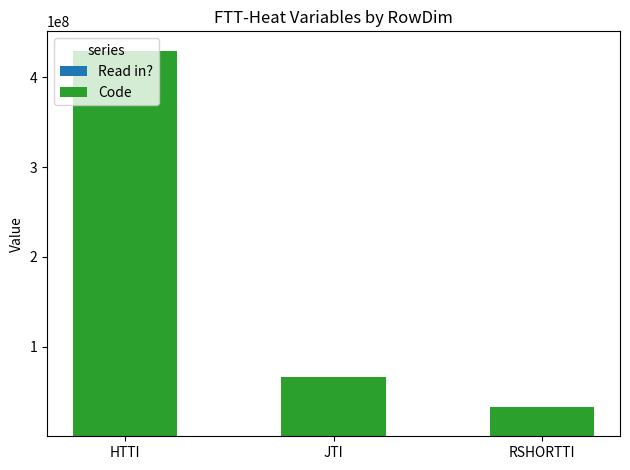

At which category is the sum across all series the highest?

HTTI